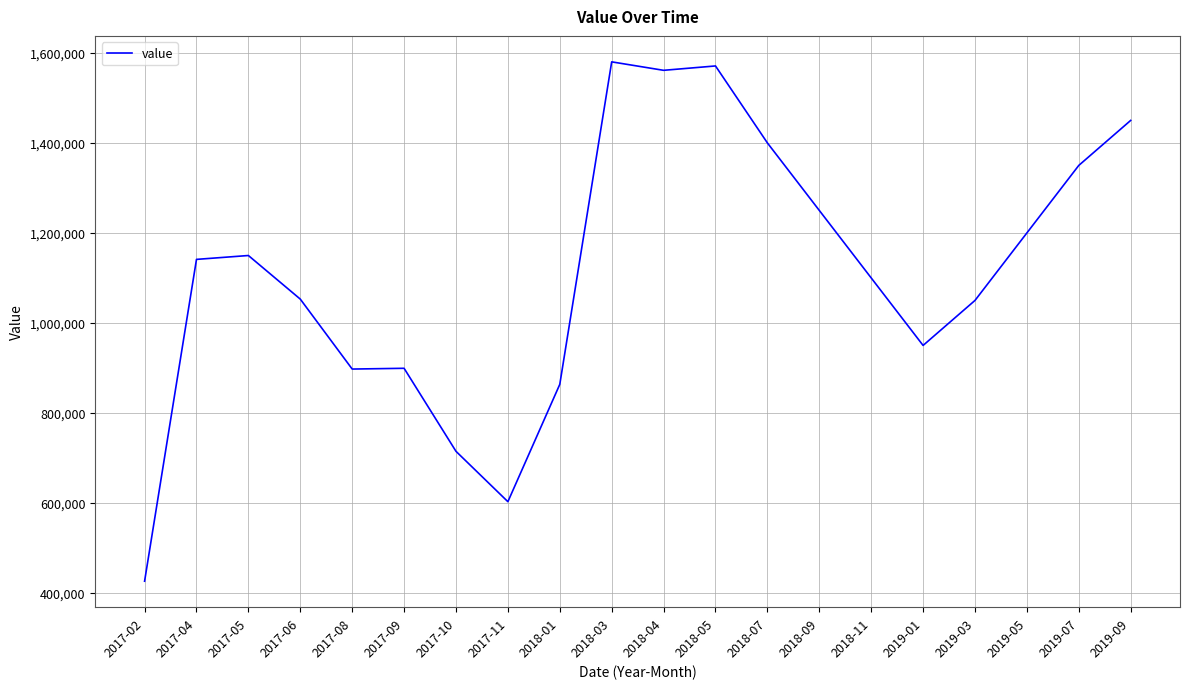

Read the value at 2017-04.

1141200